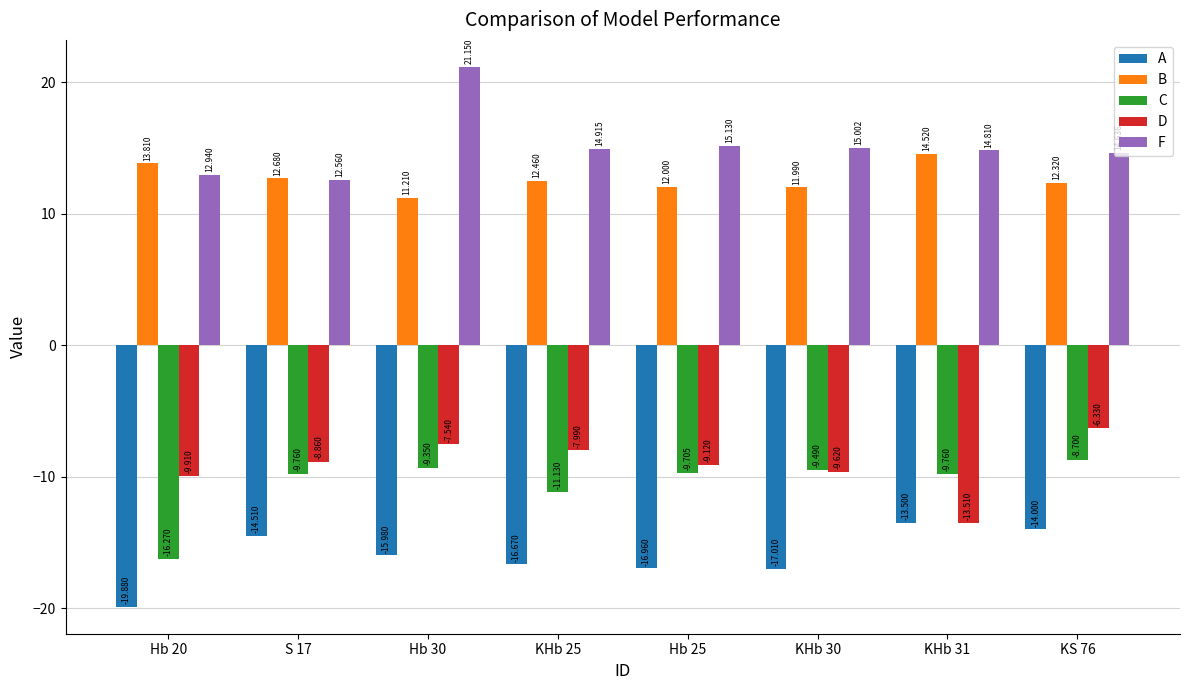

What is the smallest value displayed?

-19.9